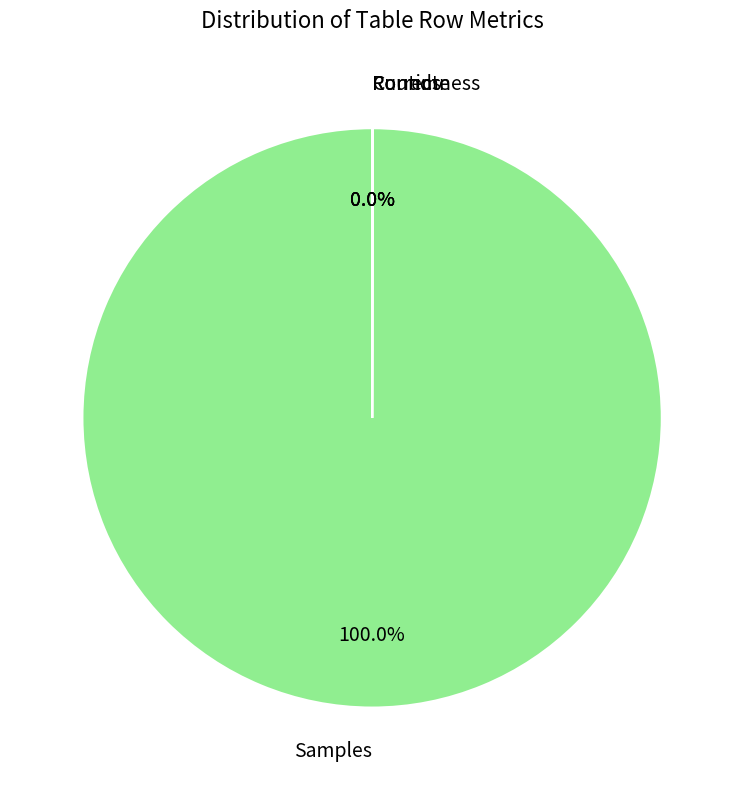

Which category accounts for the majority?

Samples